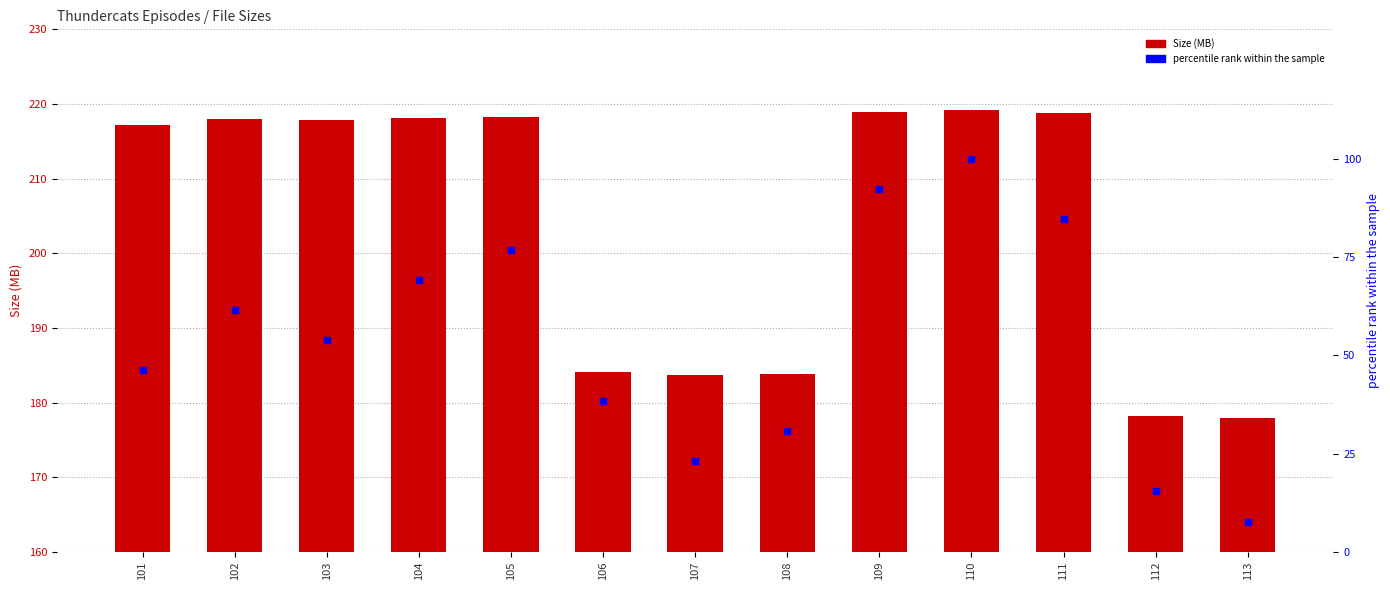

At how many categories does at least one series exceed 44?

13